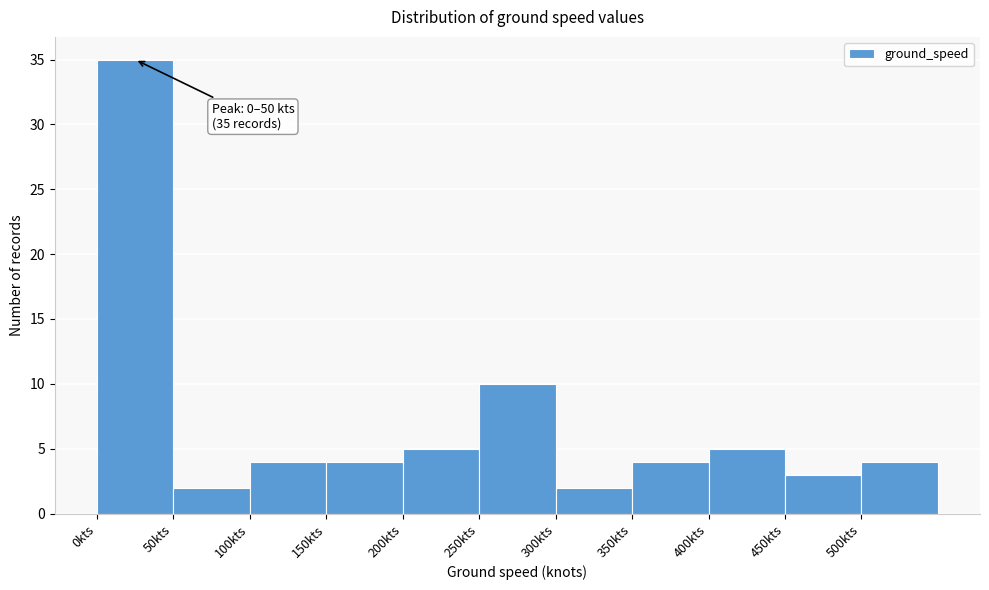

Which range on the x-axis has the tallest bar?

0 to 50